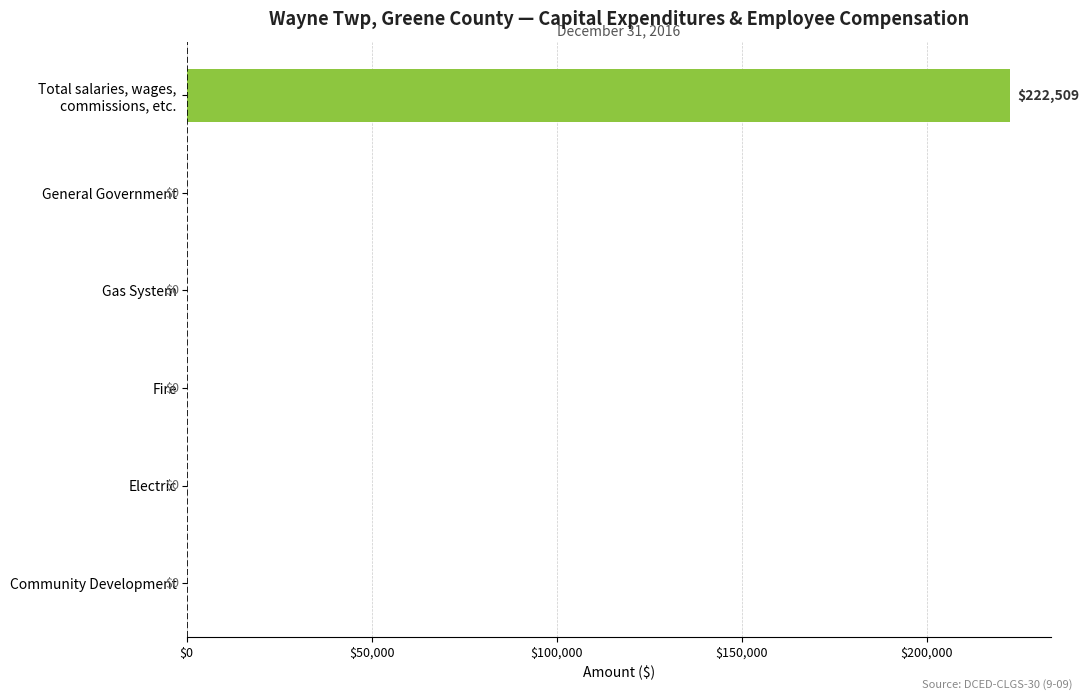

Is it true that the value at Fire is 0?

True